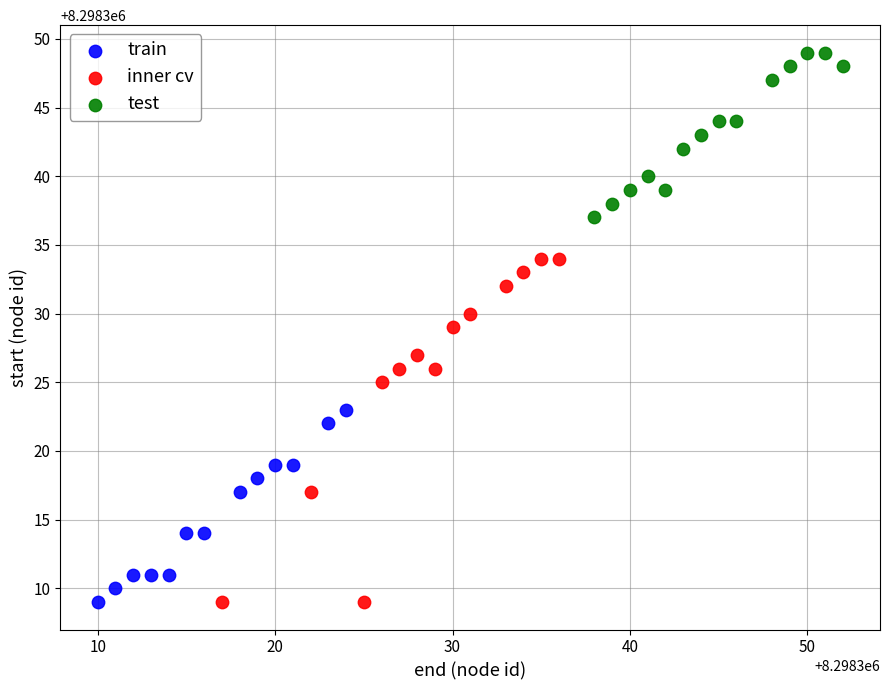

Which series reaches the maximum Y coordinate?

test